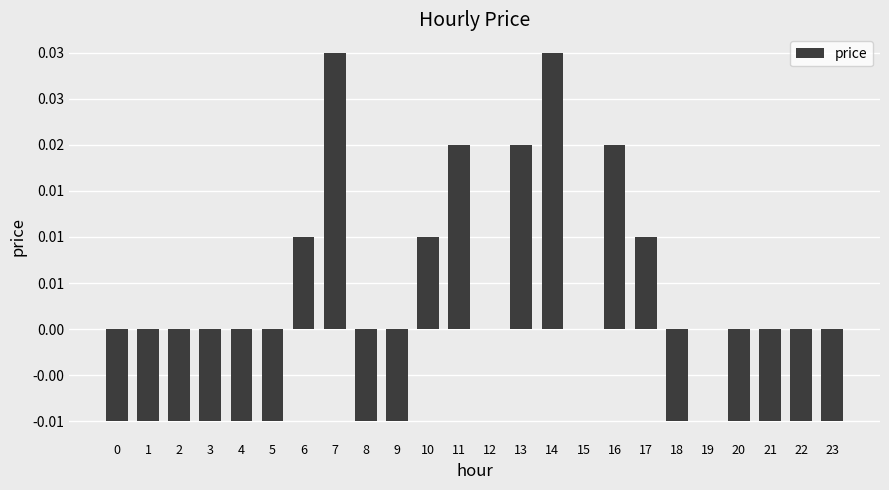

Are the bars grouped side by side (vs. stacked)?

No